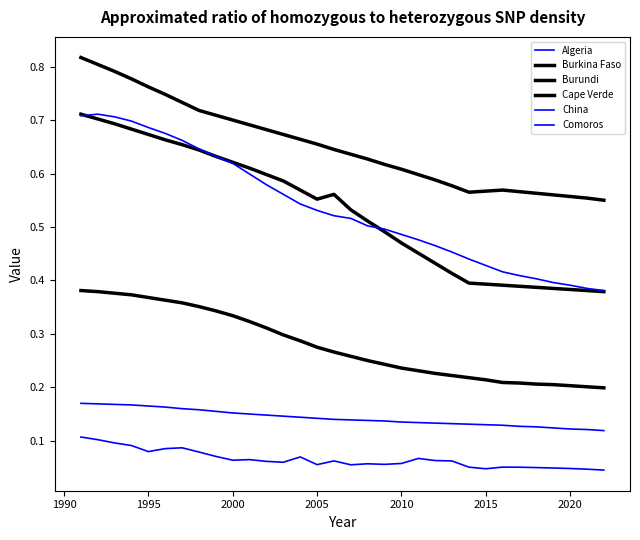

Count the number of data series in this chart.

6